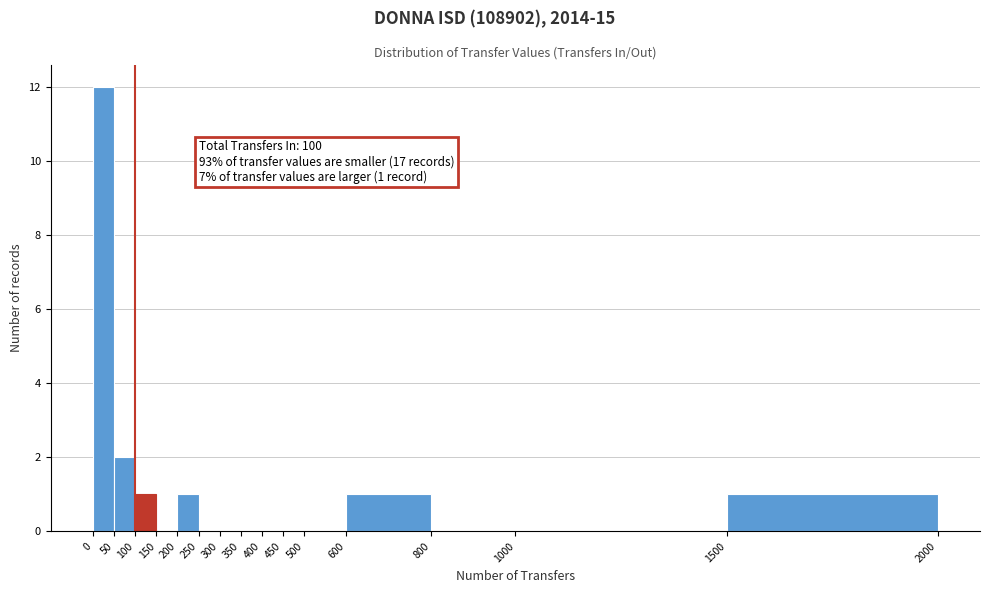

Which range on the x-axis has the tallest bar?

0 to 50